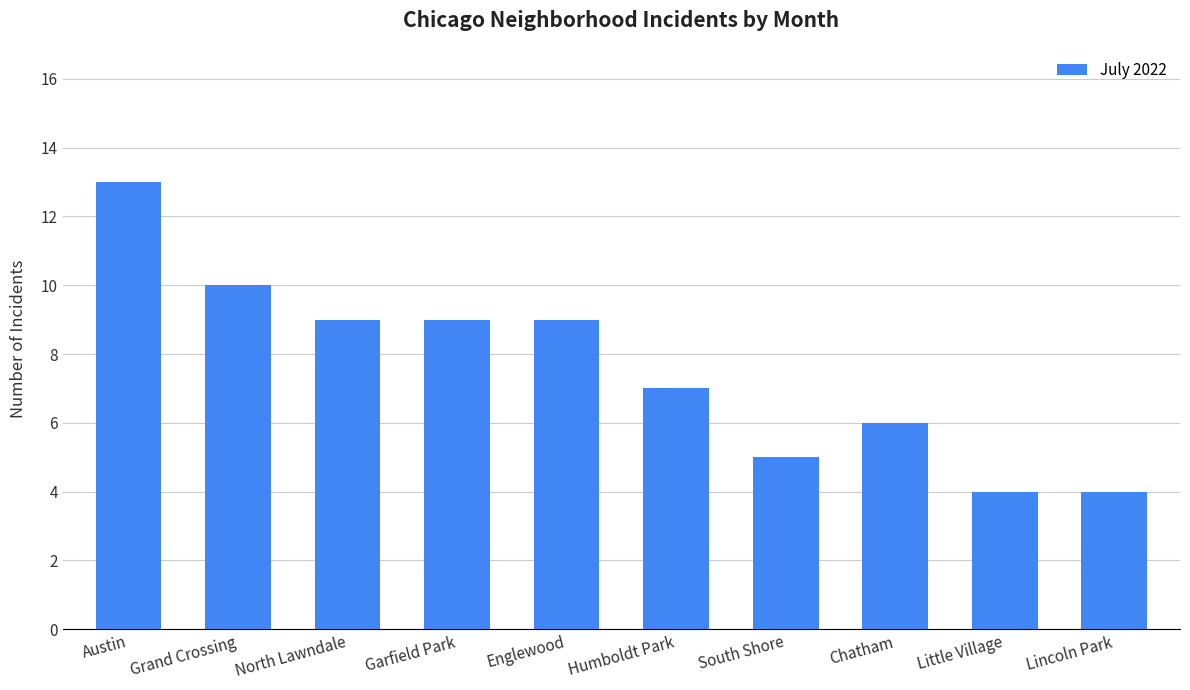

What position from the right is Grand Crossing?

9